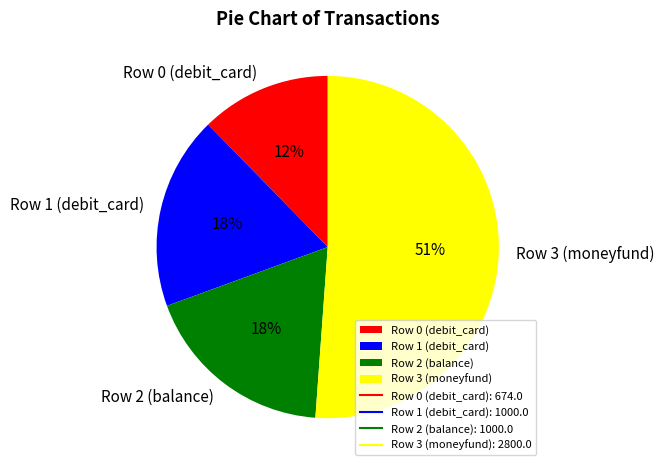

Between Row 3 (moneyfund) and Row 0 (debit_card), which is larger?

Row 3 (moneyfund)